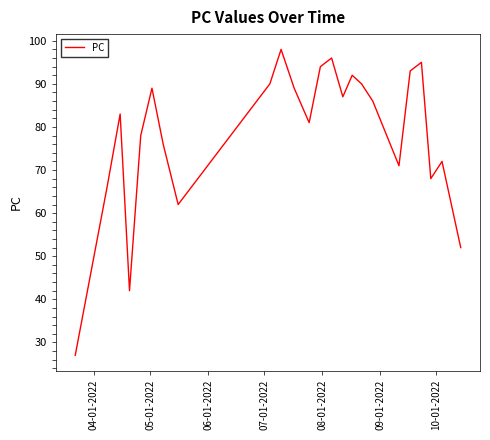

What is the smallest value displayed?

27